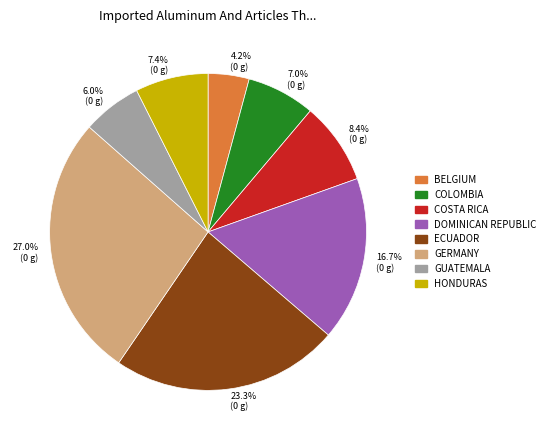

Is COLOMBIA the majority of the pie?

No